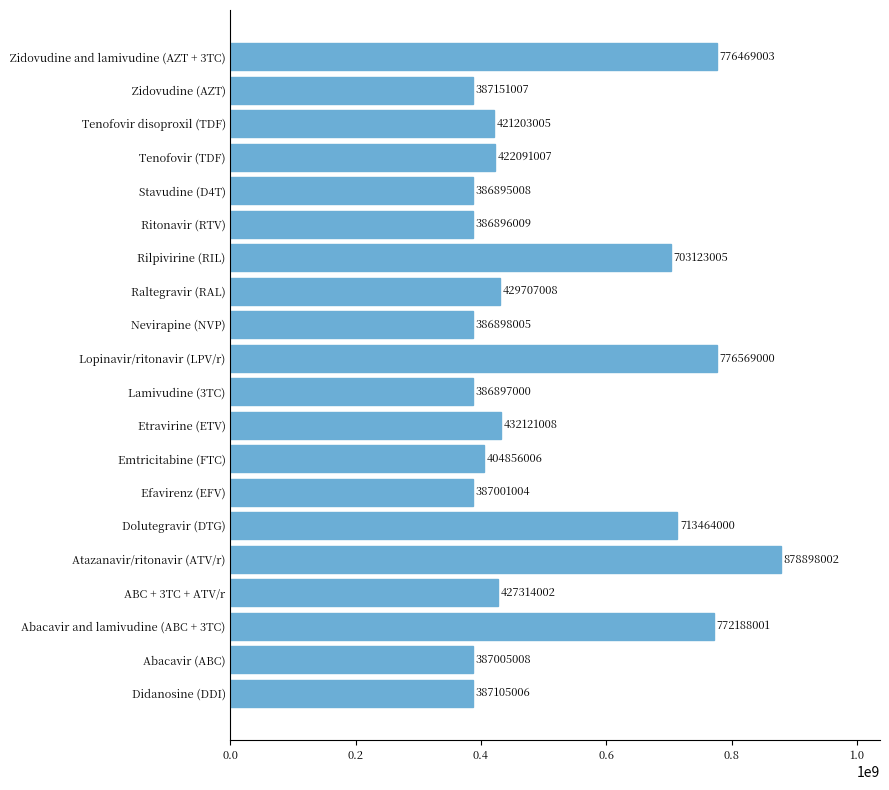

Which category has the lowest value across all series?

Stavudine (D4T)